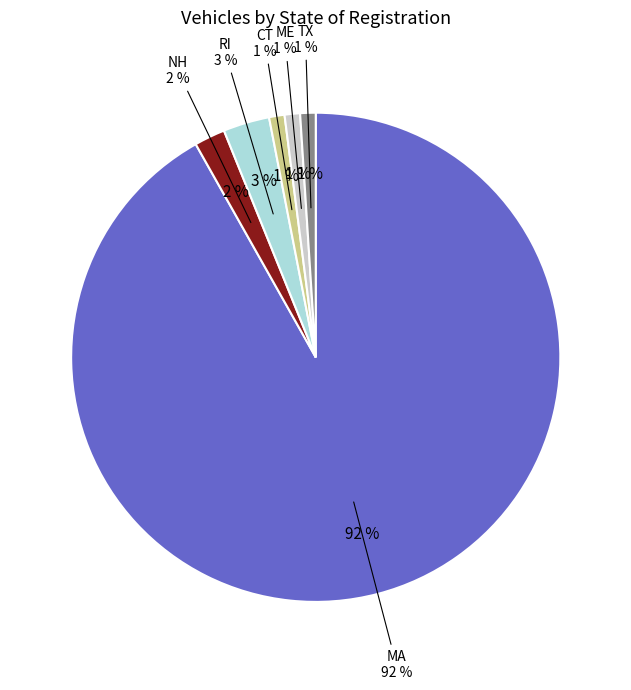

Does any single category account for the majority?

Yes